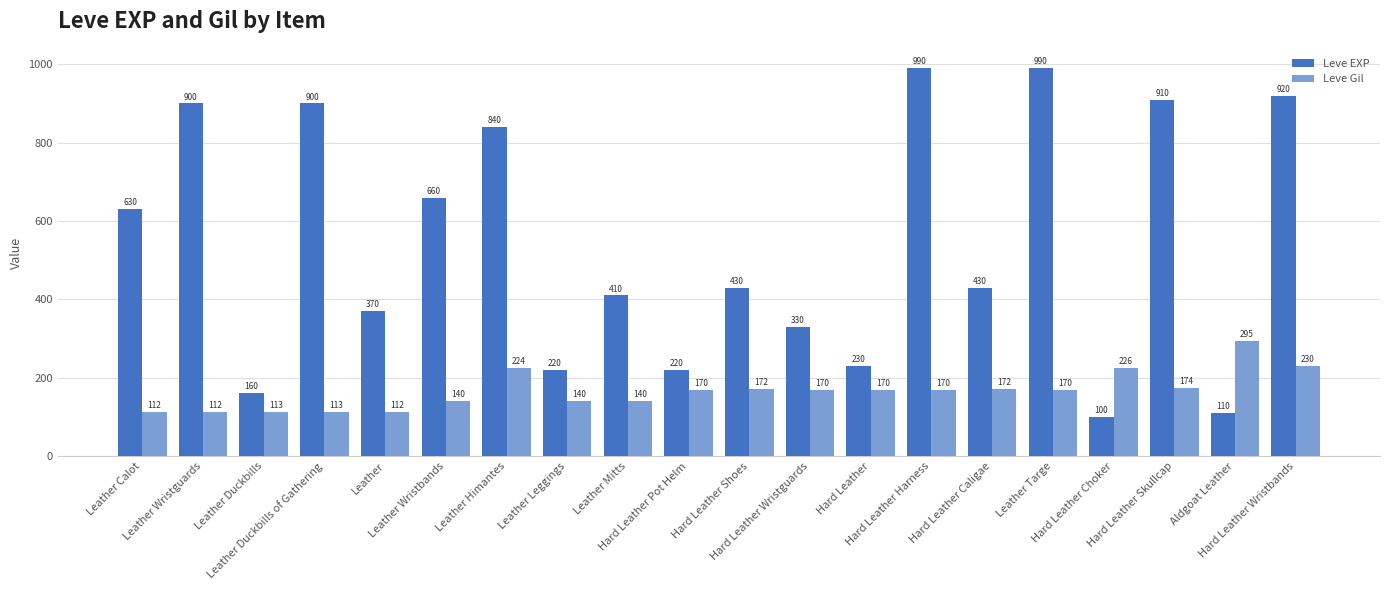

What is the smallest value displayed?

100